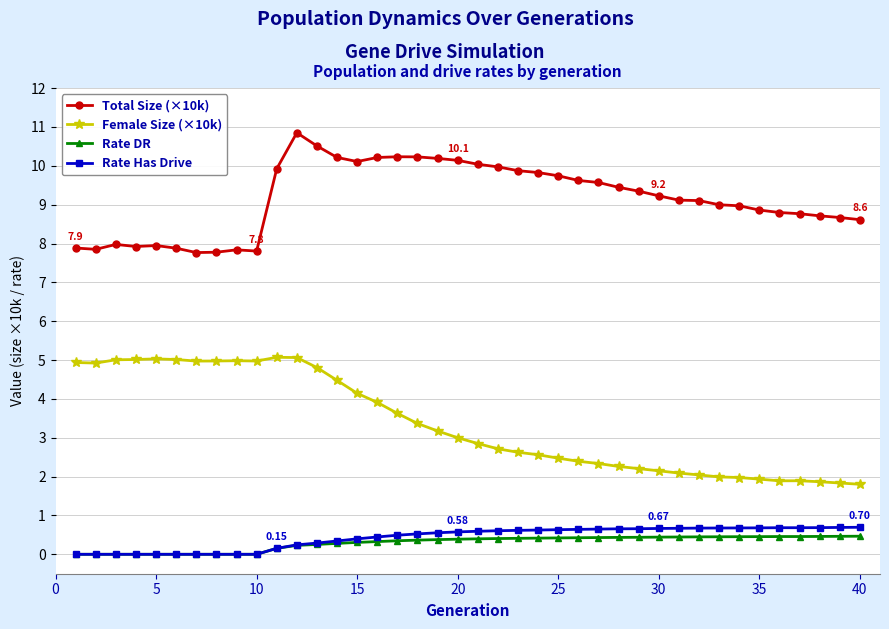

True or false: Rate DR and Total Size (×10k) cross at least once.

False